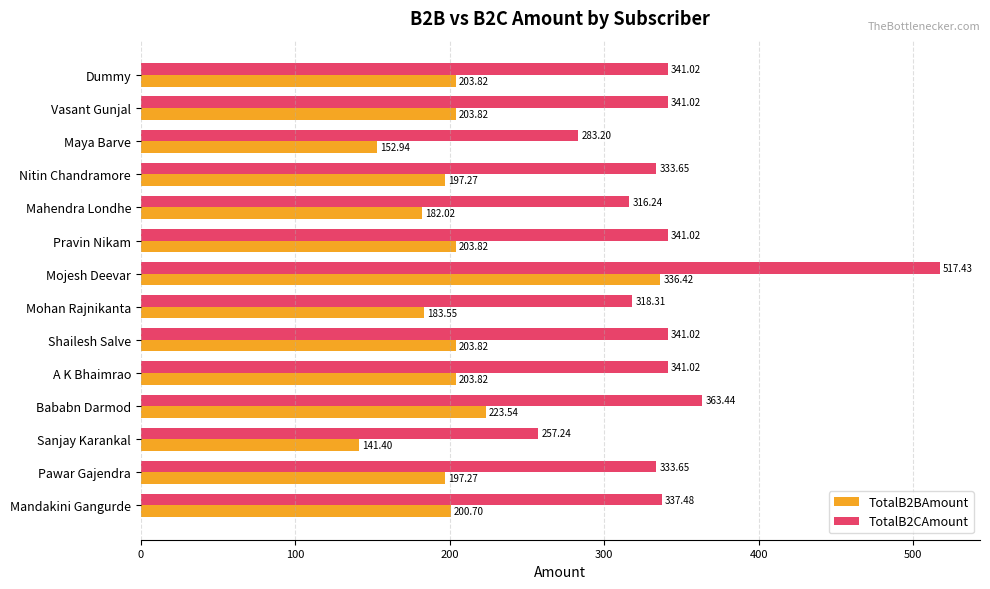

At which label is TotalB2CAmount closest to 387?

Bababn Darmod